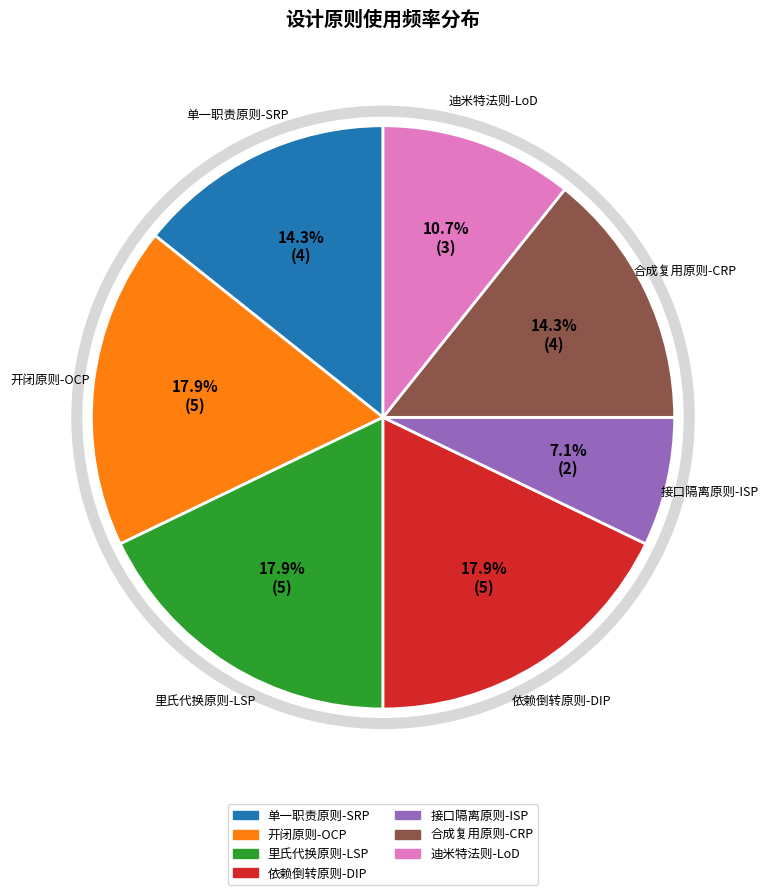

To the nearest percent, what portion does 接口隔离原则-ISP represent?

7%